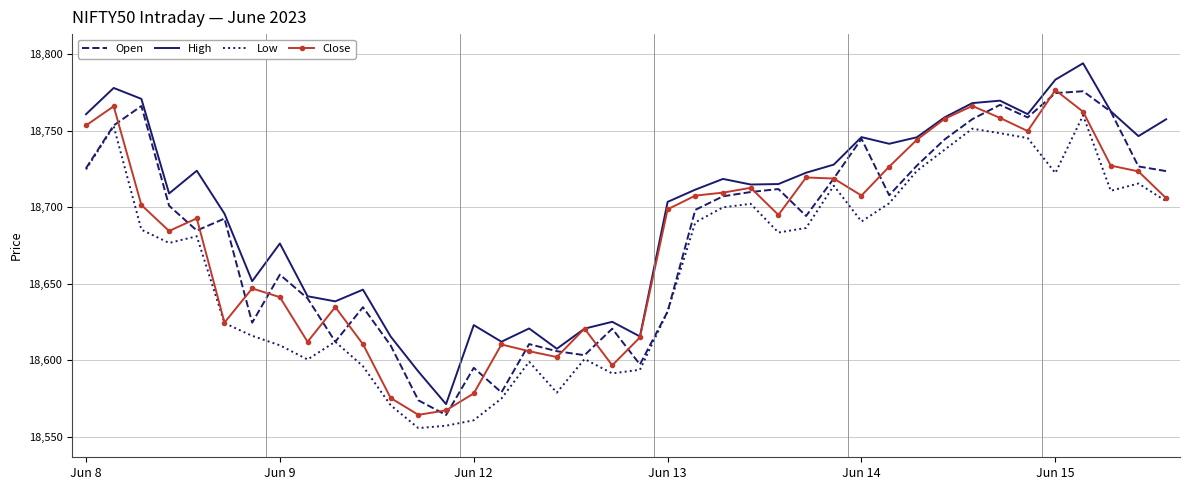

How many values in the Open series are below 18700?

20